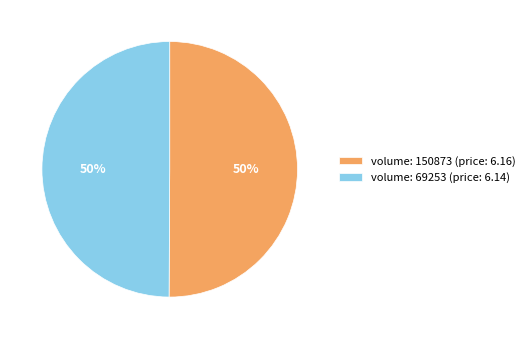

To the nearest percent, what is the combined percentage of volume: 69253 (price: 6.14) and volume: 150873 (price: 6.16)?

100%